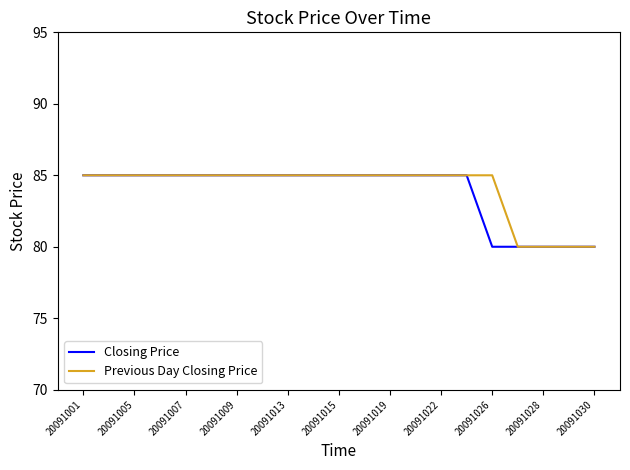

What is the minimum value for Previous Day Closing Price?

80